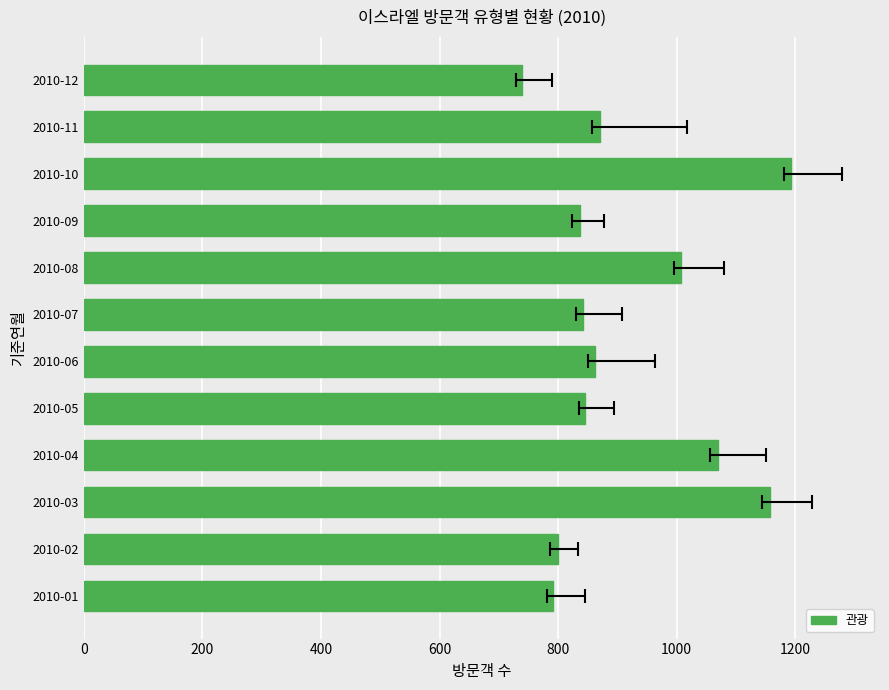

What is the greatest value displayed?

1192